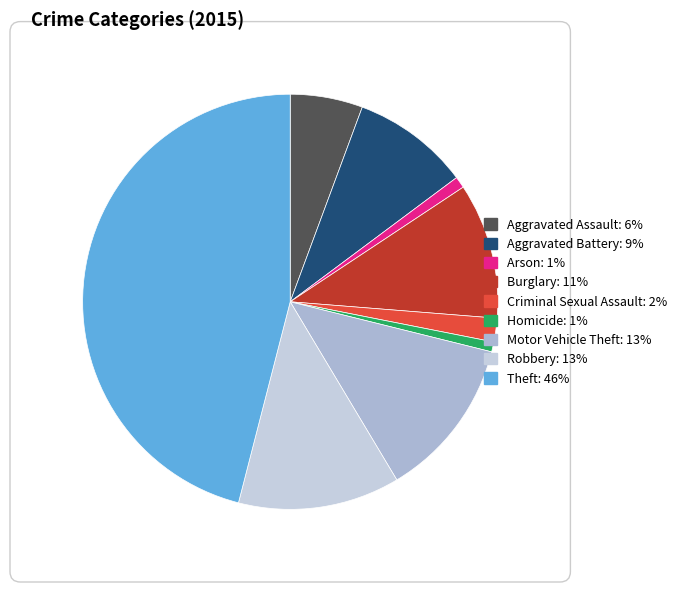

Between Homicide and Motor Vehicle Theft, which is larger?

Motor Vehicle Theft